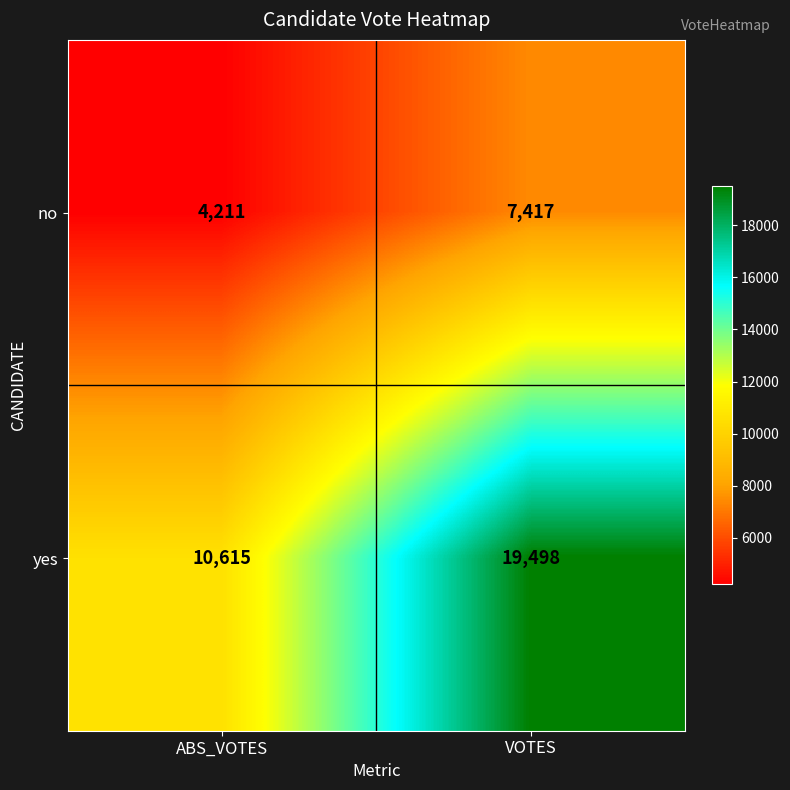

What is the difference between the maximum and minimum values in the no series?

3206